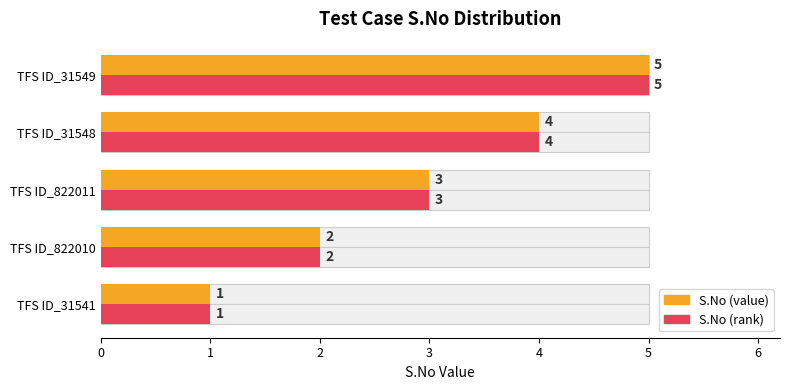

Rank the series by their maximum value, from highest to lowest.

S.No (value), S.No (rank)